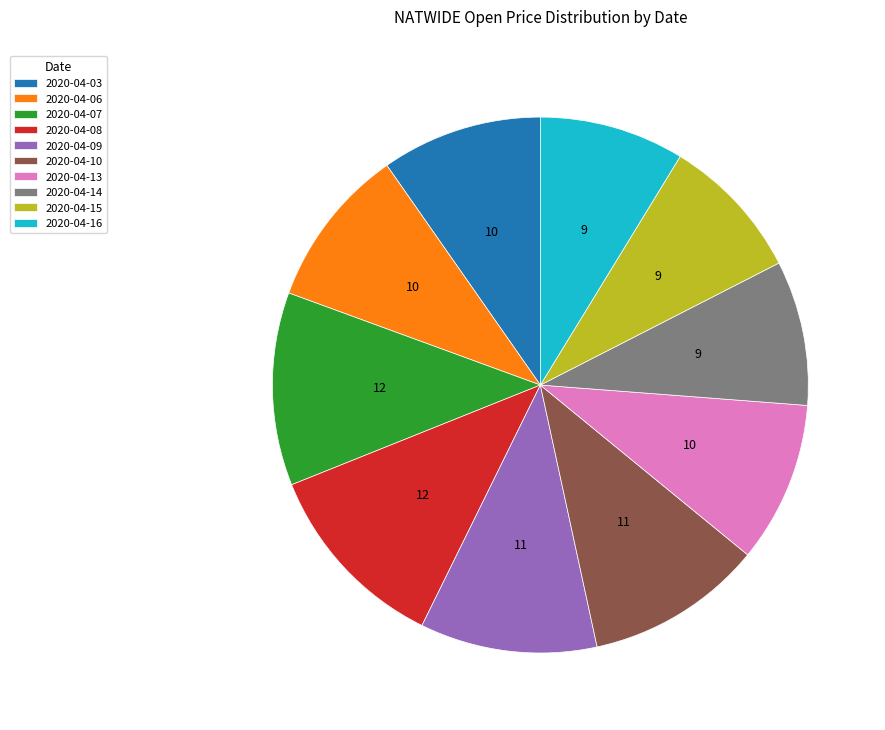

Is the sum of 2020-04-16 and 2020-04-07 greater than half?

No